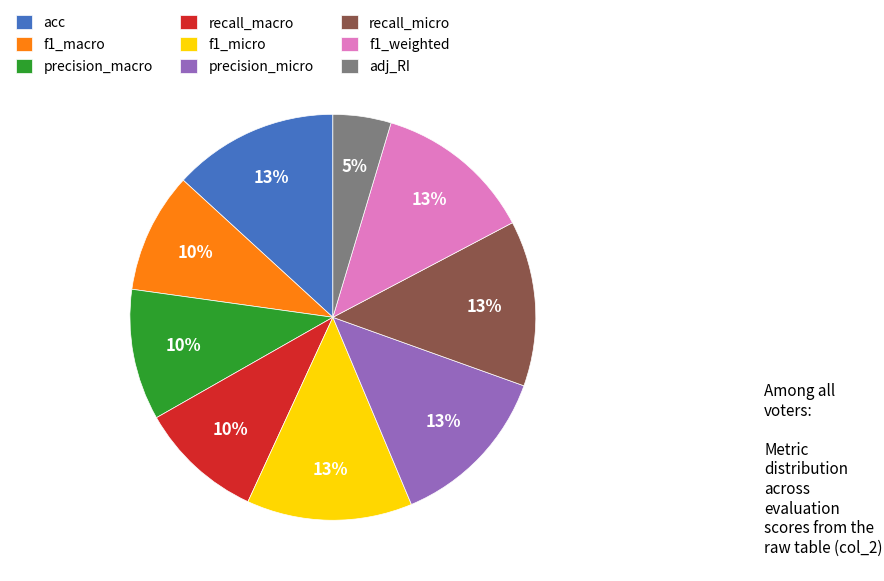

What is the smallest slice in the pie chart?

adj_RI